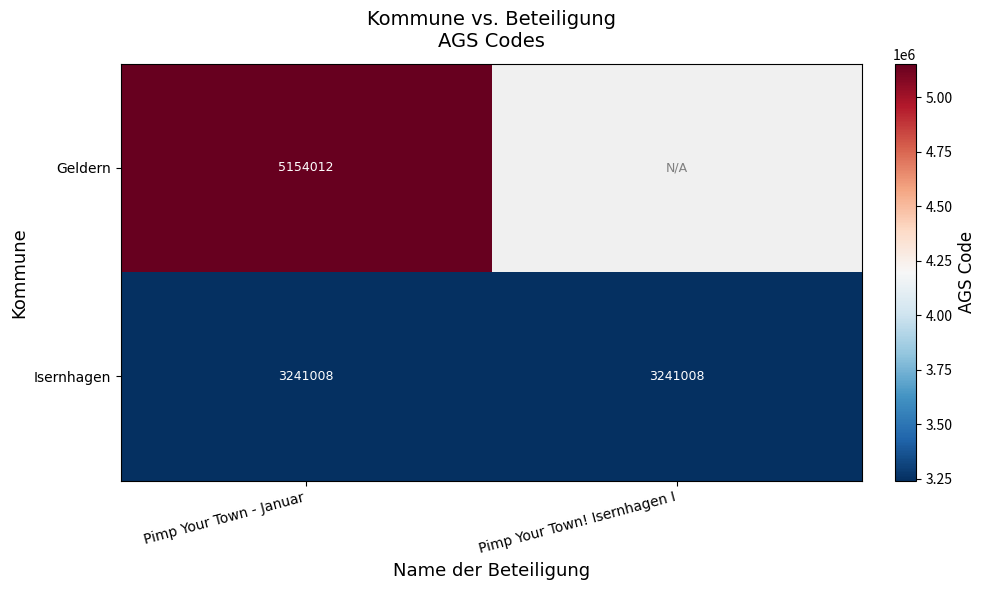

What is the maximum value for Isernhagen?

3241008